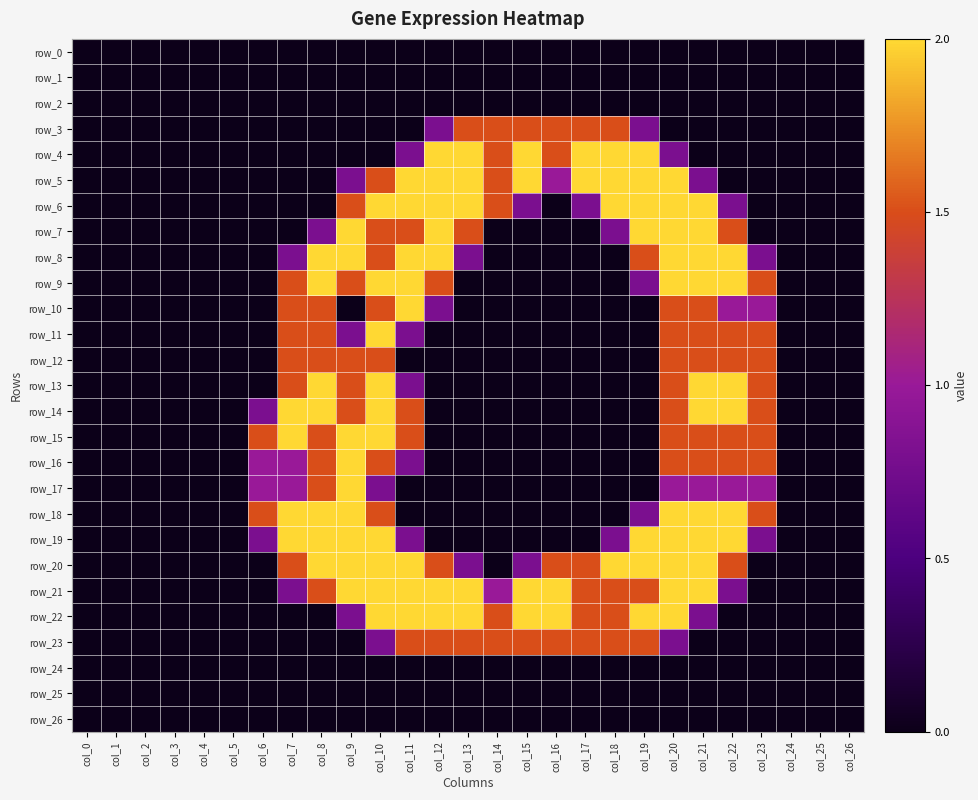

What is the total value across all series at col_17?

12.3